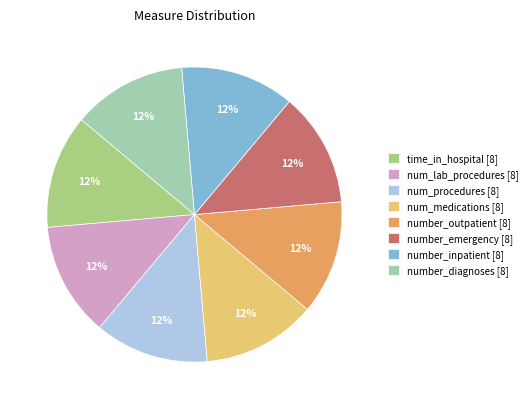

Is it true that number_emergency [8] is 13% of the pie?

True